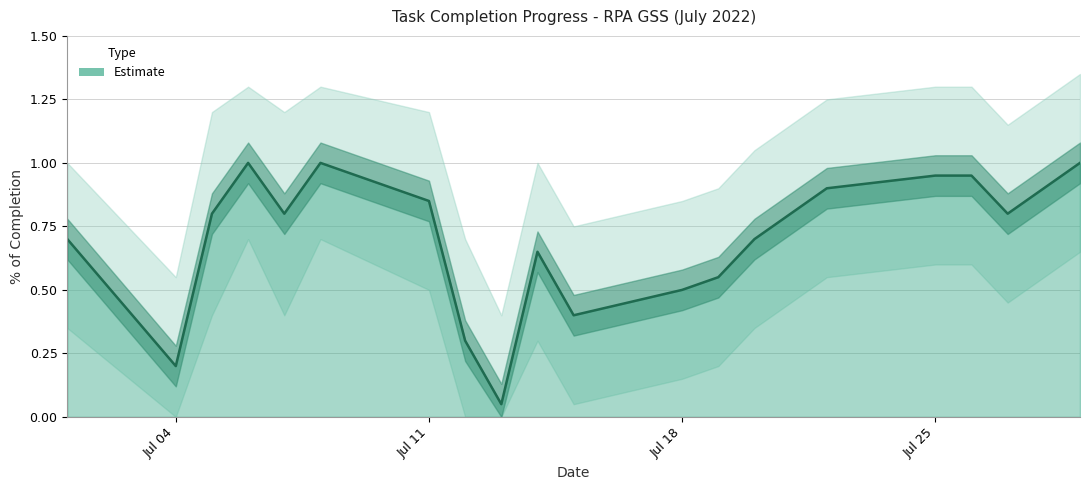

List the labels in order of % of completion value, smallest first.

2022-07-13, 2022-07-04, 2022-07-12, 2022-07-15, 2022-07-18, 2022-07-19, 2022-07-14, 2022-07-01, 2022-07-20, 2022-07-05, 2022-07-07, 2022-07-21, 2022-07-27, 2022-07-11, 2022-07-22, 2022-07-28, 2022-07-25, 2022-07-26, 2022-07-06, 2022-07-08, 2022-07-29